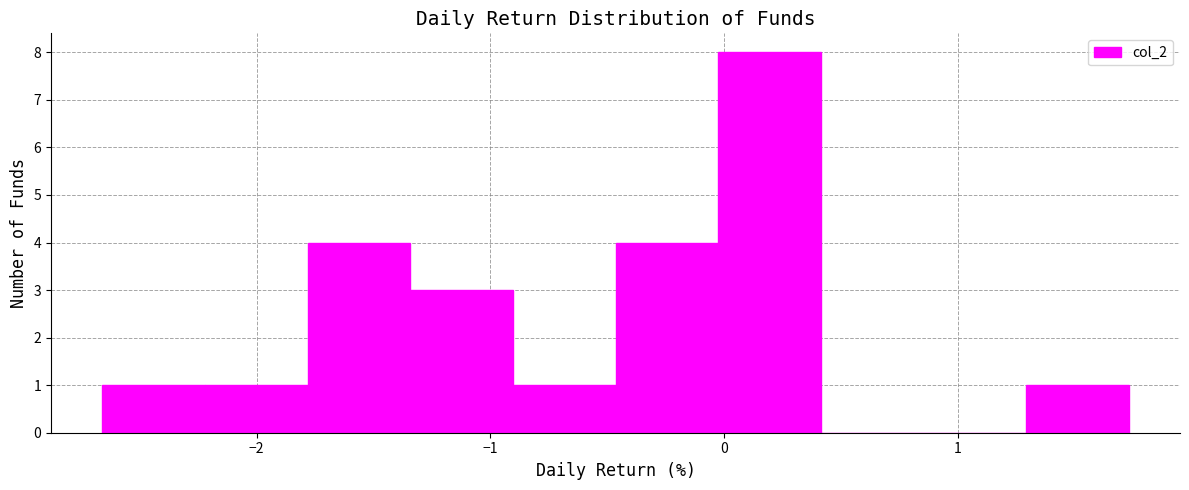

Reading left to right, list every bar in this chart as the range it spans on the x-axis followed by its height. Neither the bar edges nor the heights are printed on the chart, so give them approximately, as read against the axes.

-2.7 to -2.2: 1
-2.2 to -1.8: 1
-1.8 to -1.3: 4
-1.3 to -0.9: 3
-0.9 to -0.5: 1
-0.5 to 0.0: 4
0.0 to 0.4: 8
0.4 to 0.9: 0
0.9 to 1.3: 0
1.3 to 1.7: 1